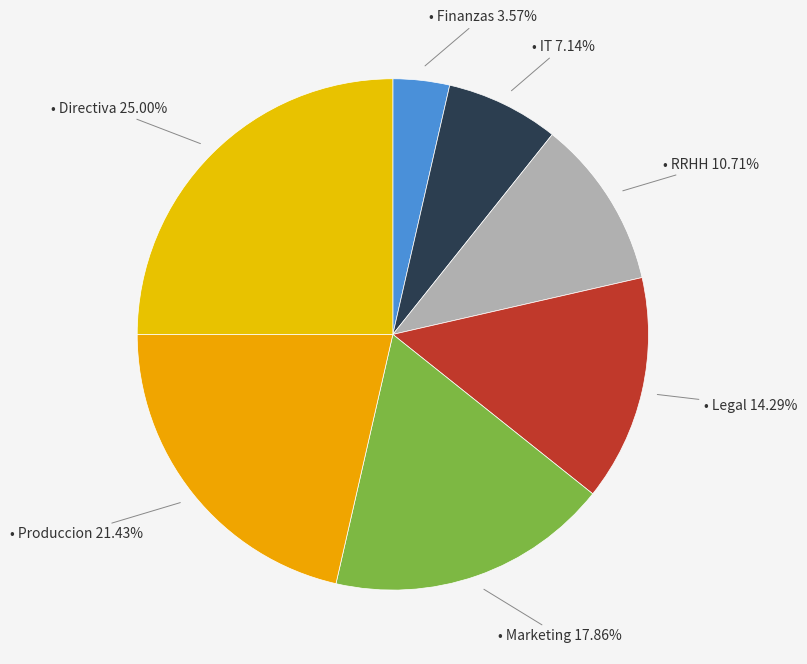

How many segments does this pie chart have?

7